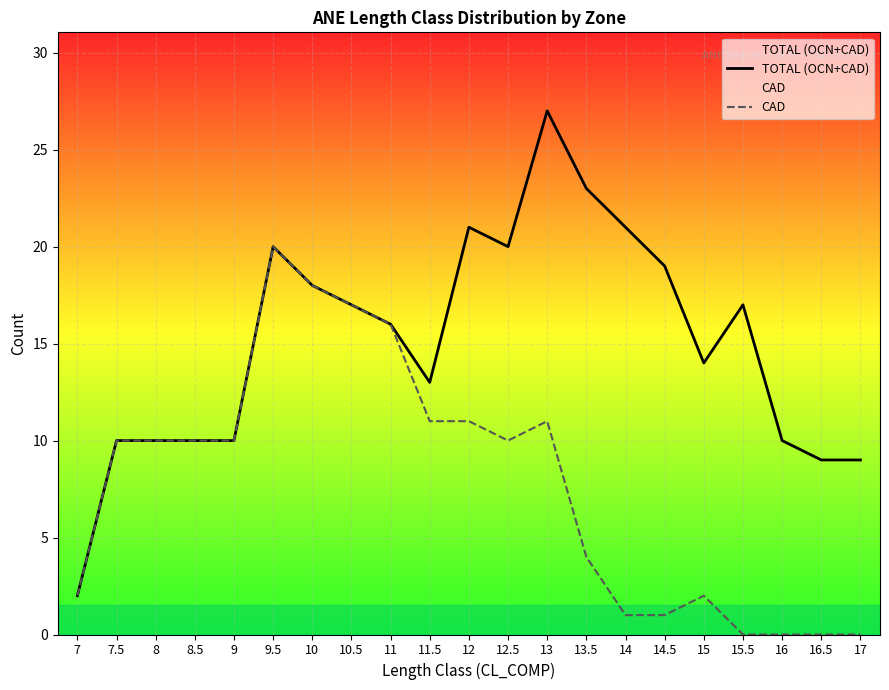

Count the number of data series in this chart.

2